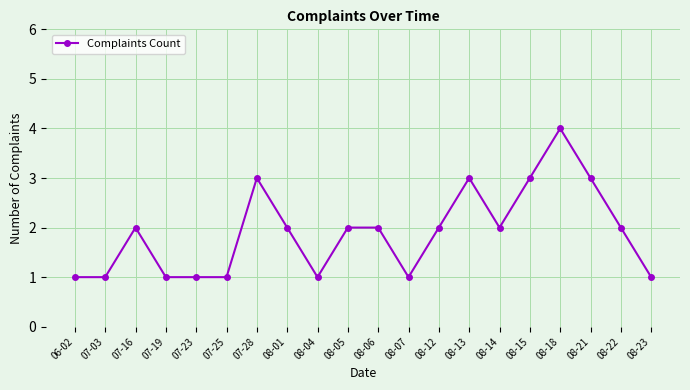

What is the smallest value displayed?

1